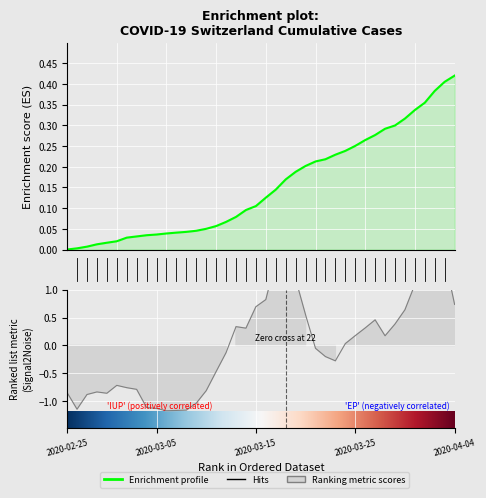

What is the sum of the values at 16 and 30?

0.3